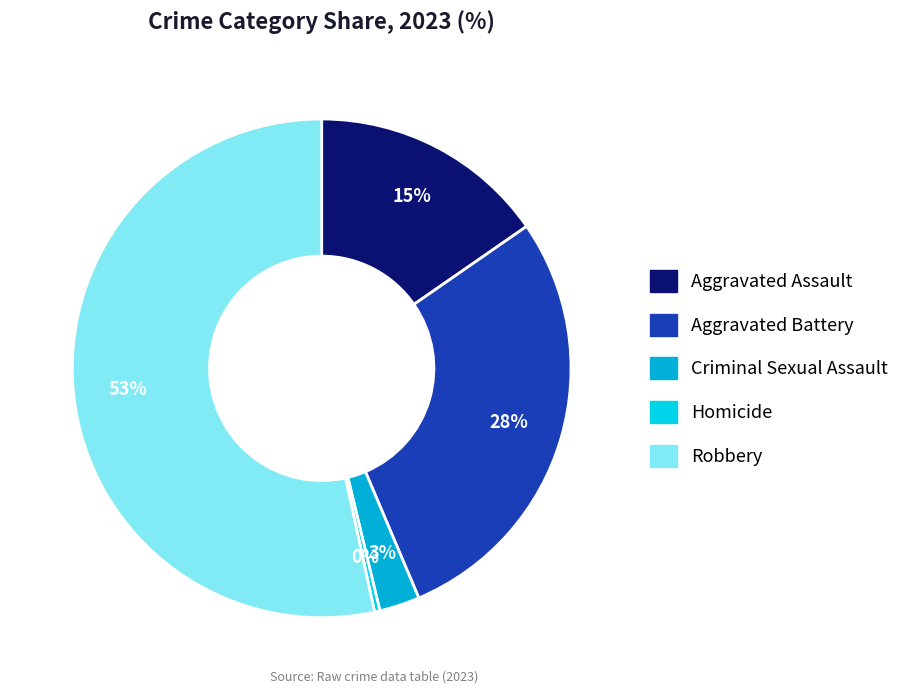

Is Aggravated Assault the majority of the pie?

No